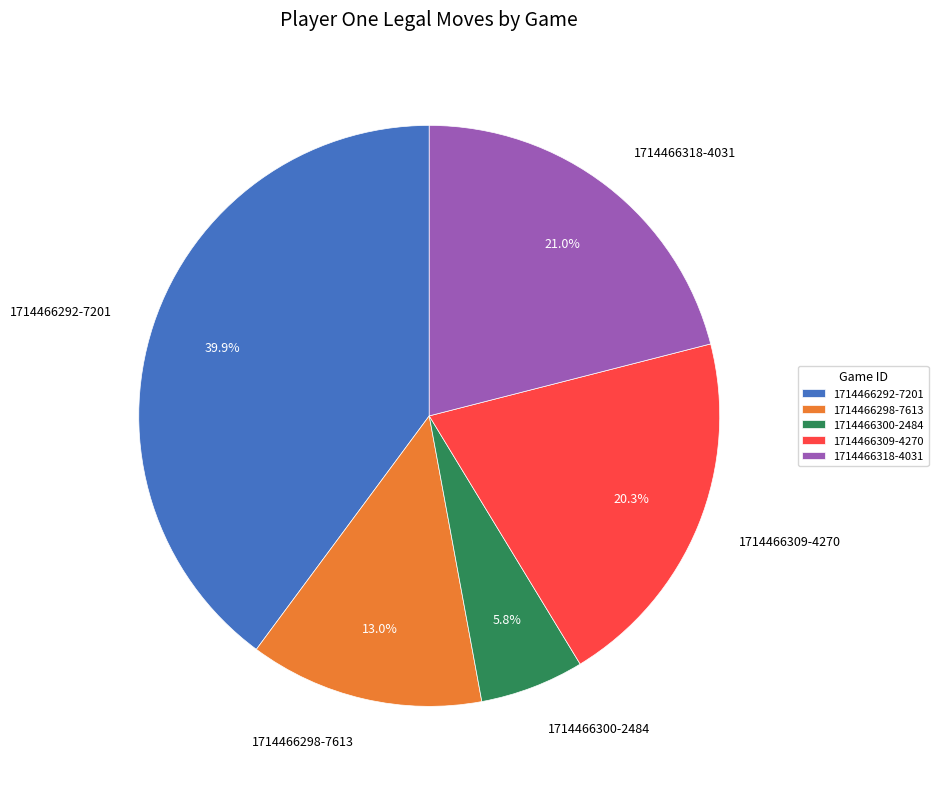

Which has a higher value, 1714466309-4270 or 1714466318-4031?

1714466318-4031